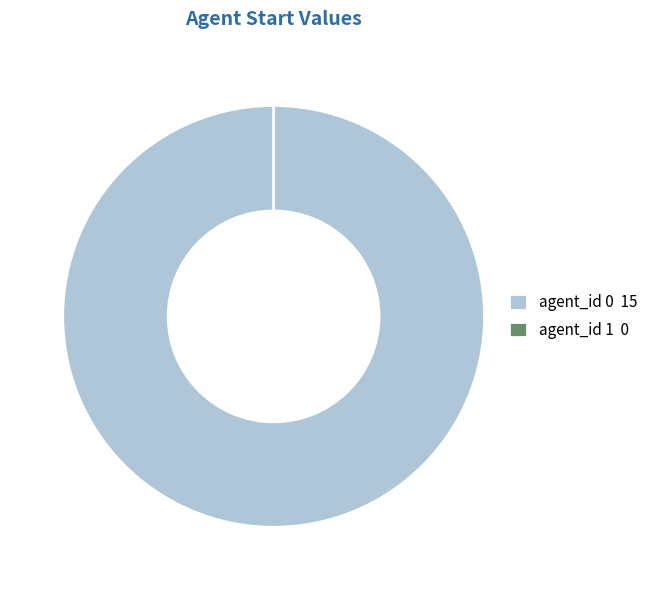

To the nearest percent, what is the average slice percentage?

50%